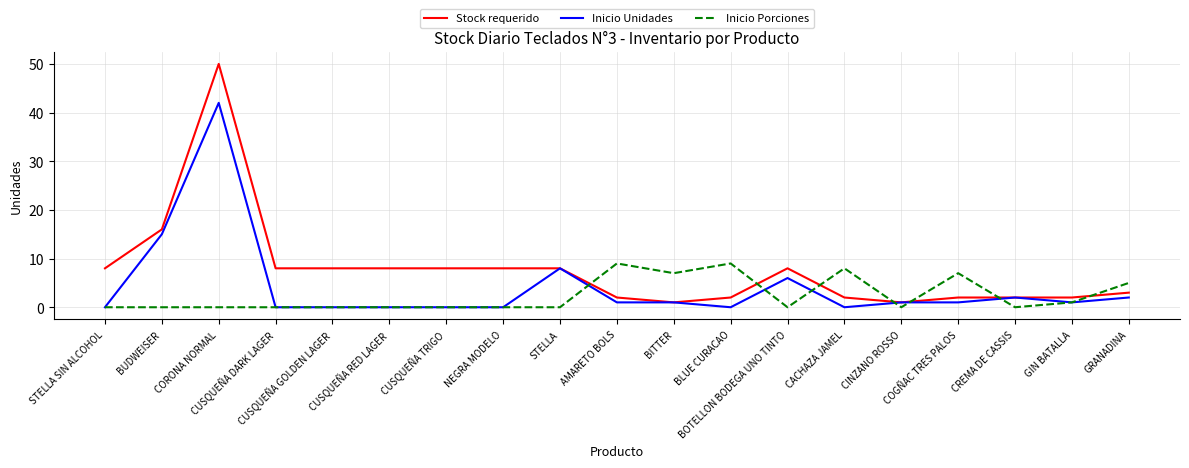

What is the highest value of the Inicio Unidades series?

42